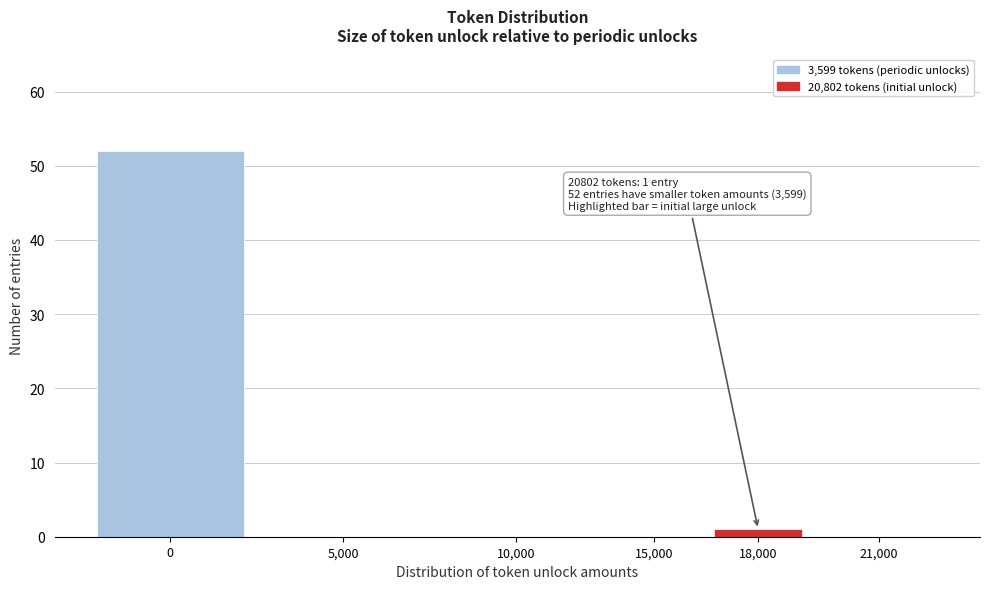

Reading left to right, what are all the values shown in this chart?

0=52	5,000=0	10,000=0	15,000=0	18,000=1	21,000=0